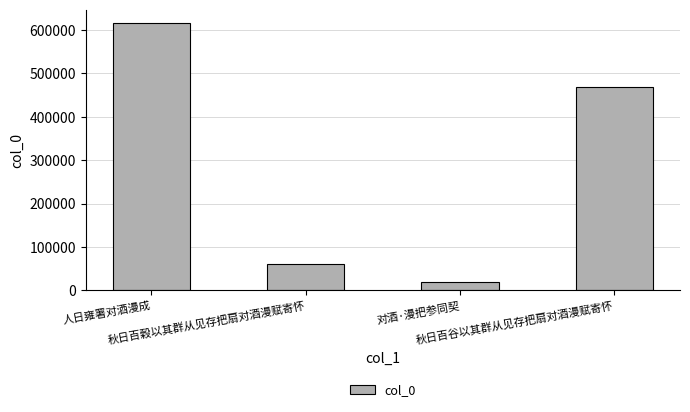

Reading right to left, list all the values displayed in this chart.

秋日百谷以其群从见存把扇对酒漫赋寄怀=469299	对酒·漫把参同契=18188	秋日百穀以其群从见存把扇对酒漫赋寄怀=61267	人日雍署对酒漫成=616060